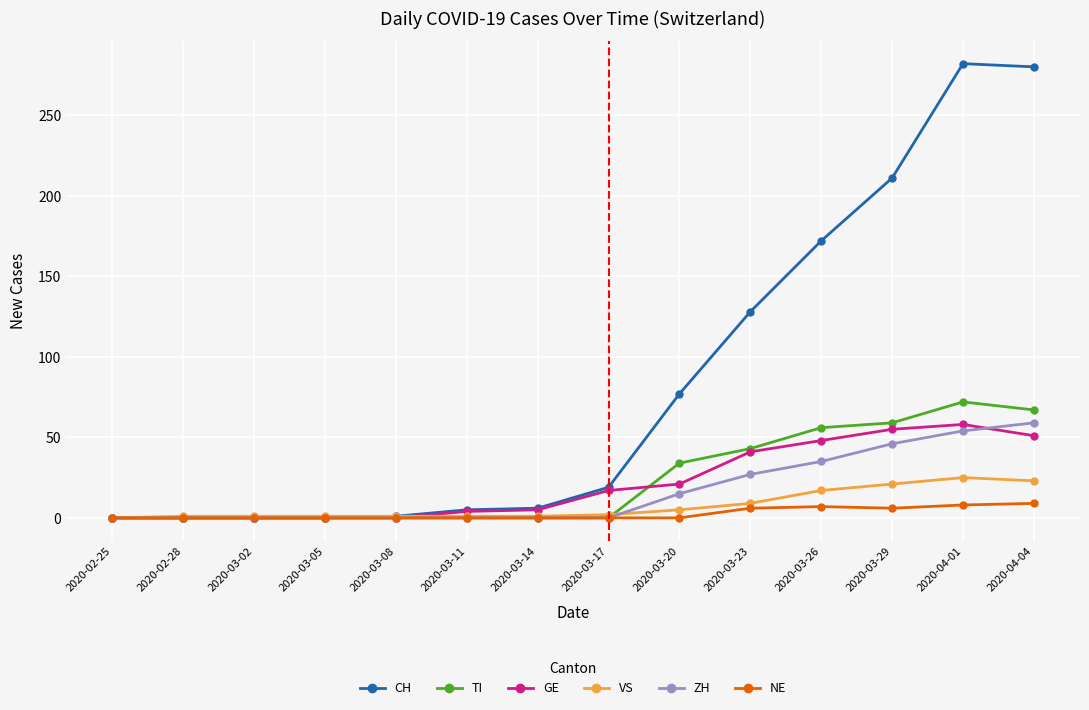

In GE, how many points are higher than both neighbors (excluding endpoints)?

1